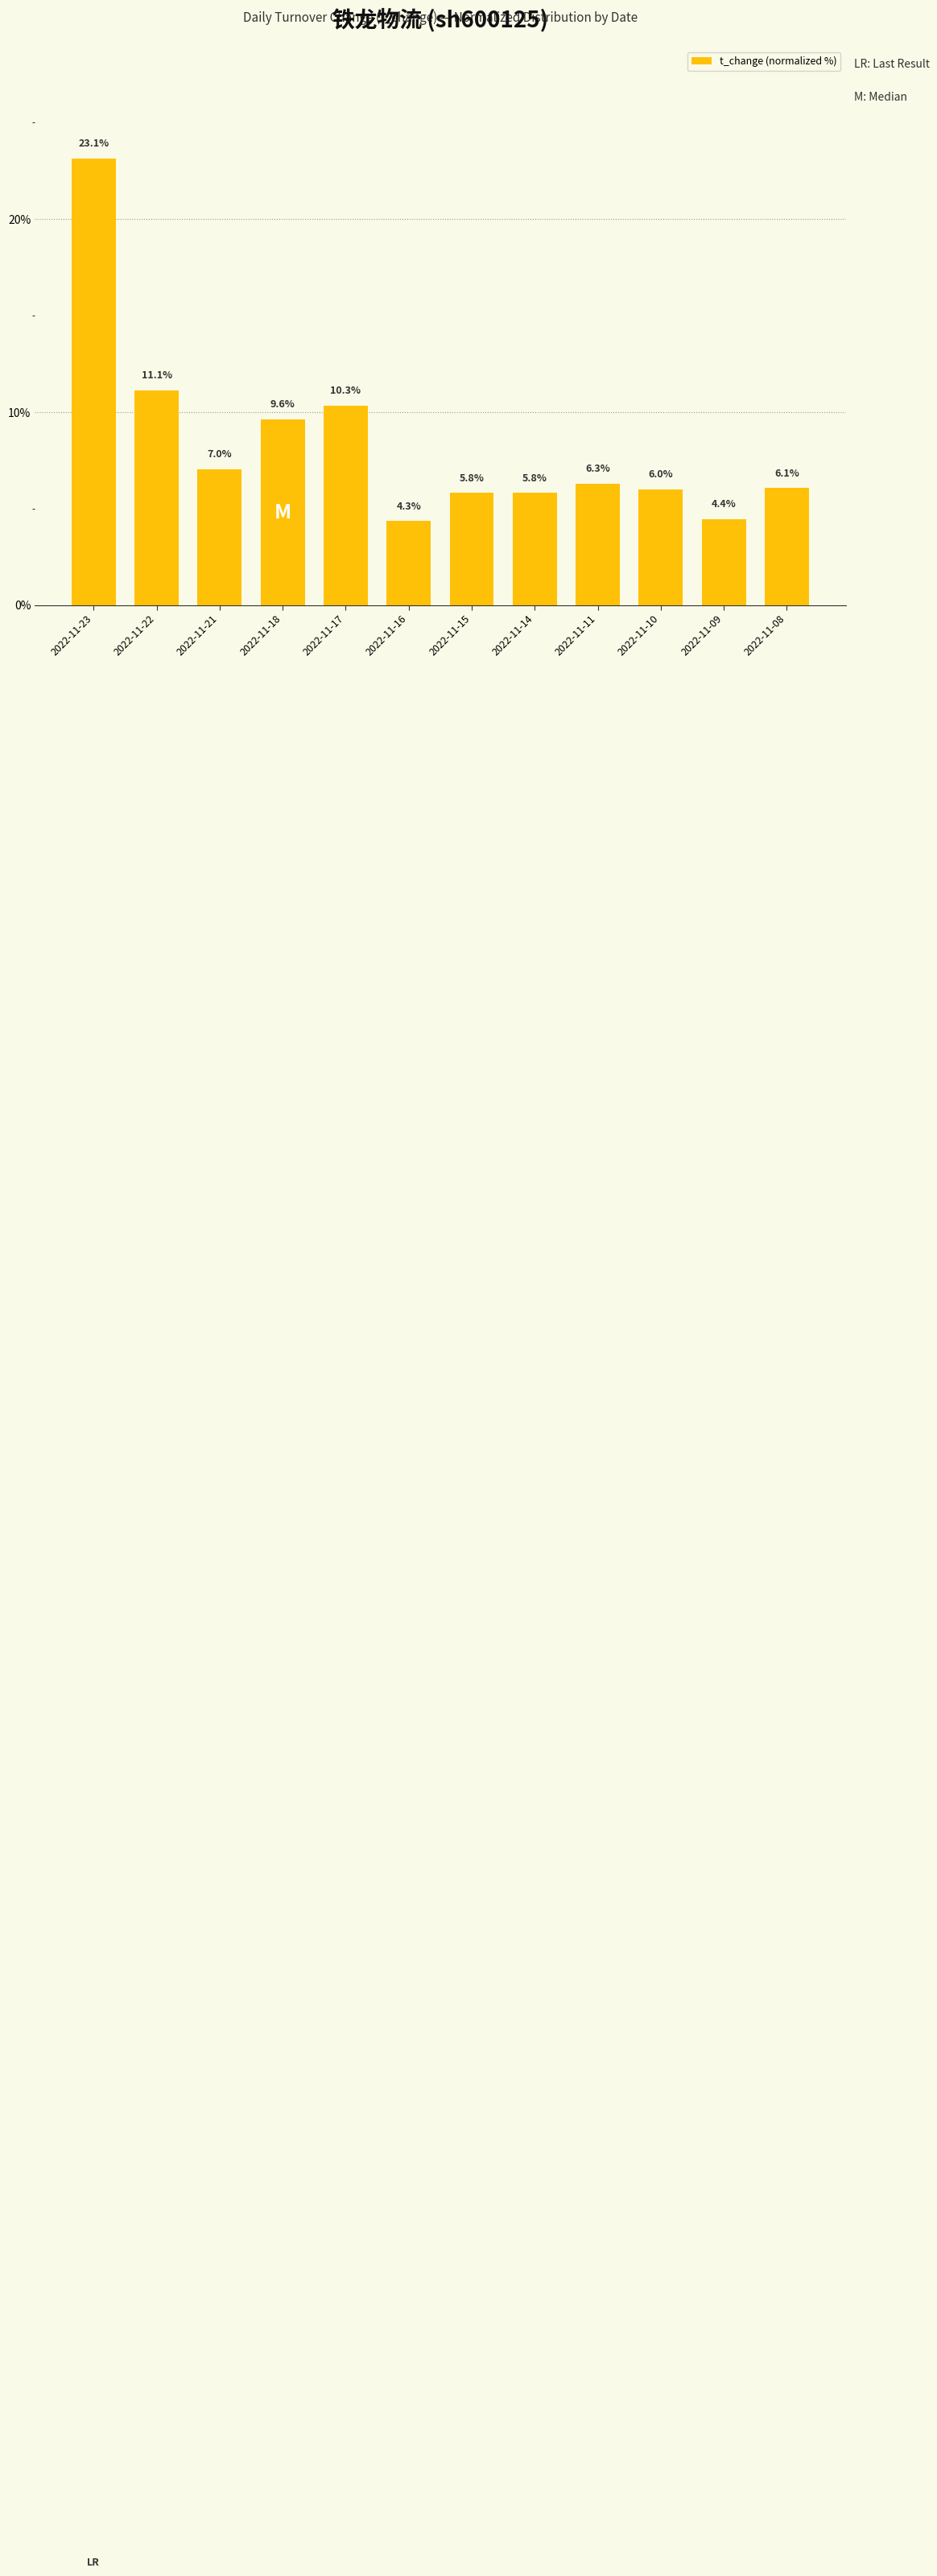

Reading left to right, list all the values displayed in this chart.

23.1	11.1	7.0	9.6	10.3	4.3	5.8	5.8	6.3	6.0	4.4	6.1